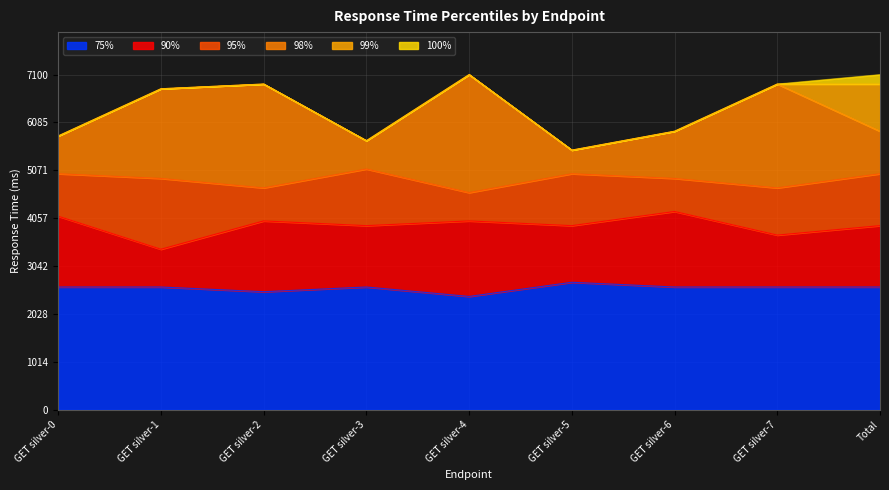

True or false: 98% has more than 1 points higher than both neighbors.

True